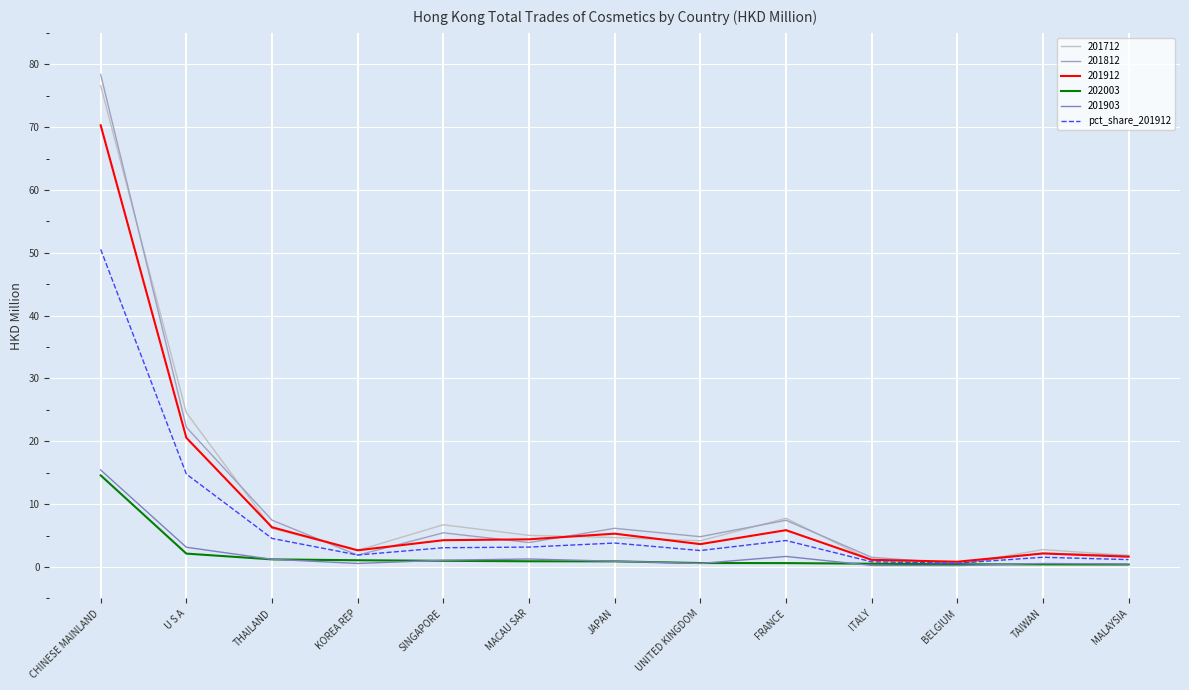

Which series has the largest range (max minus min)?

201812